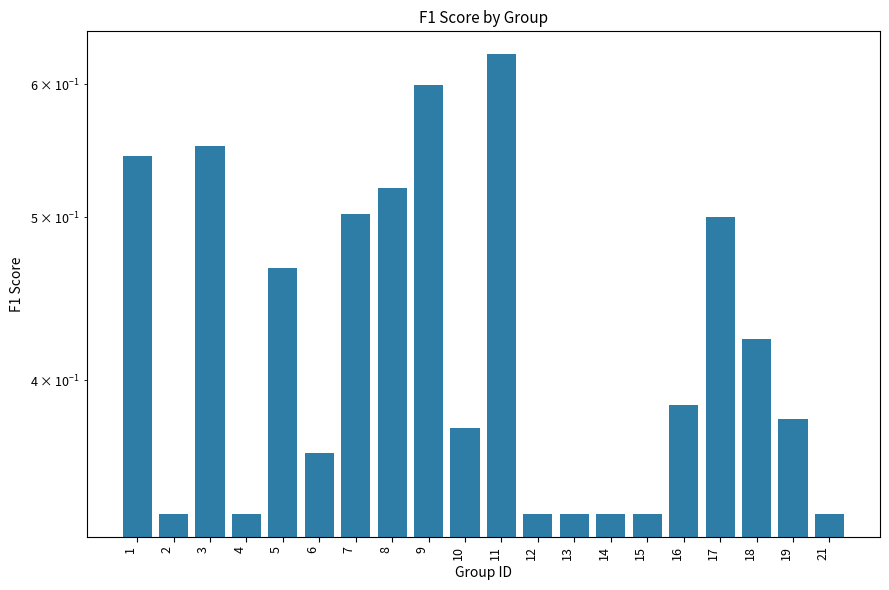

True or false: the data shows 0.3 at 15.

True